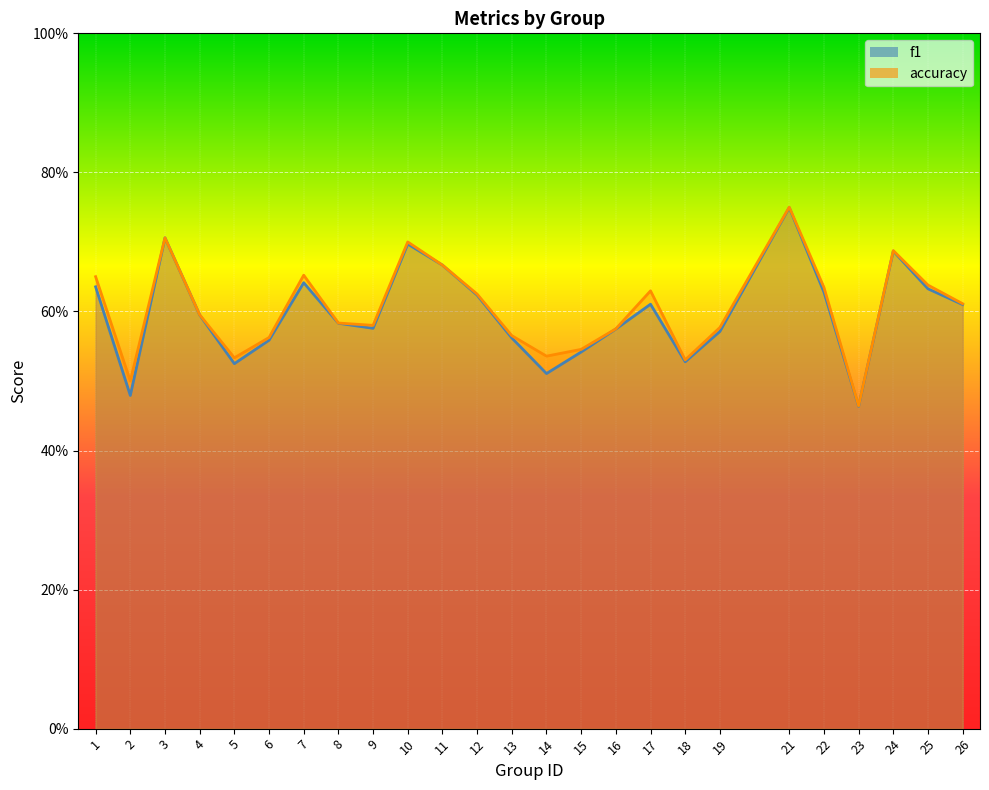

Count the f1 values in the range 0 to 1.

25